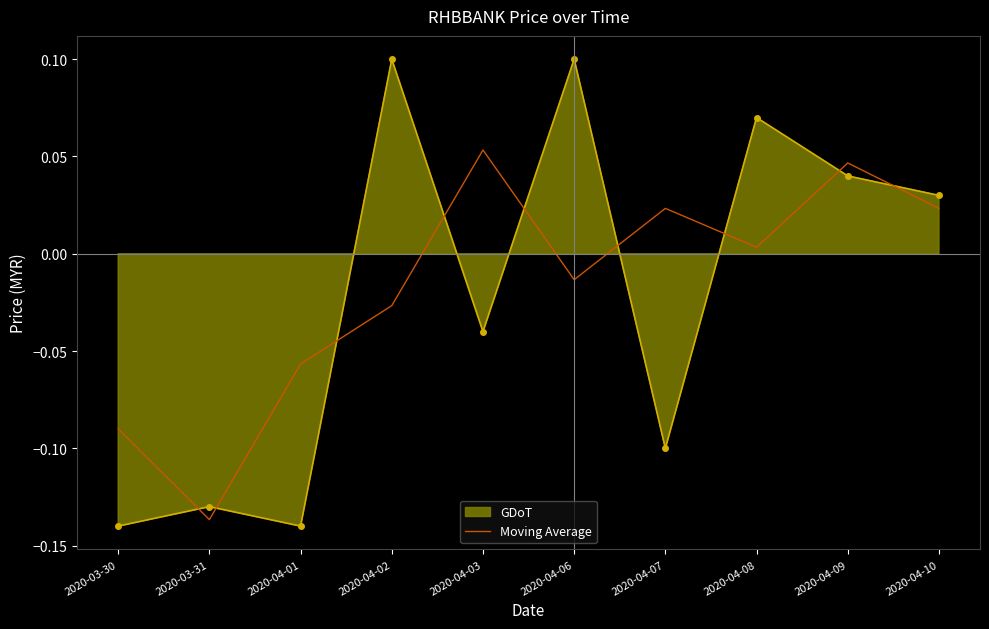

At which label is Moving Average closest to 0?

2020-04-08